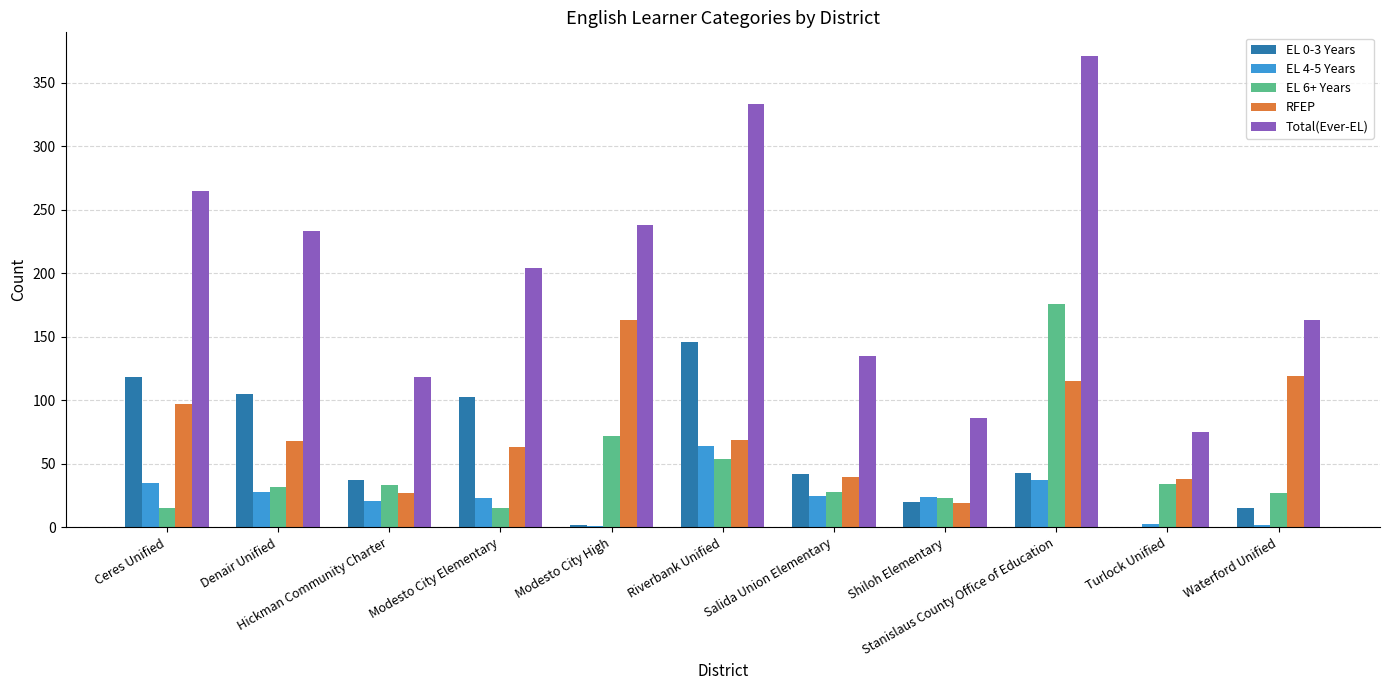

What is the maximum value for RFEP?

163